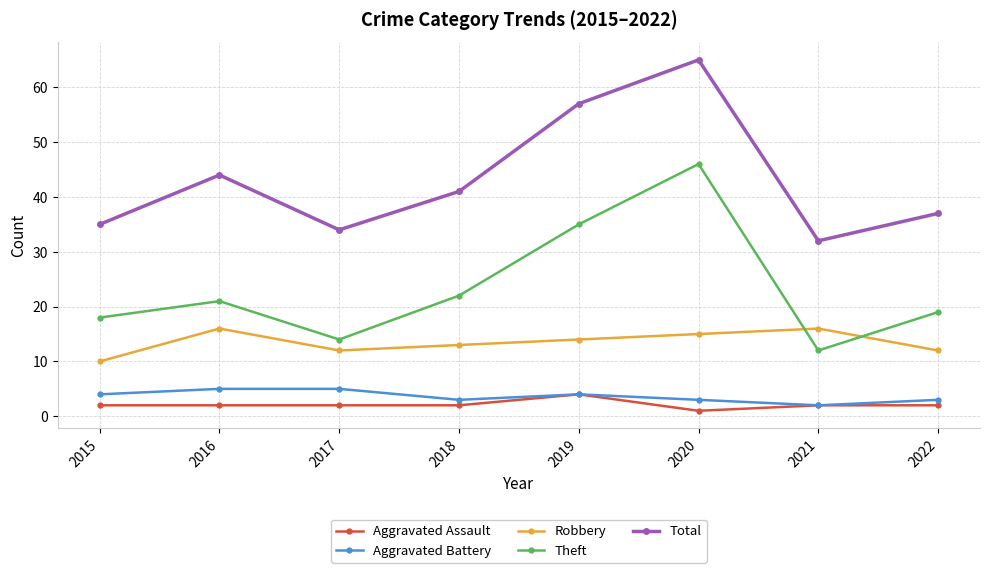

The value of Theft at 2017 is 14. True or false?

True